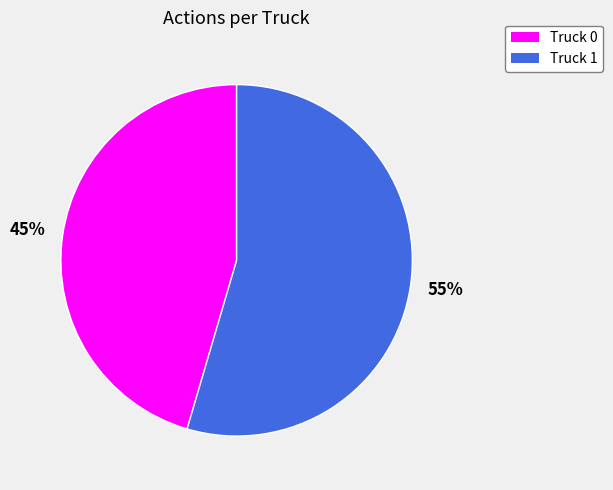

What is the majority slice?

Truck 1